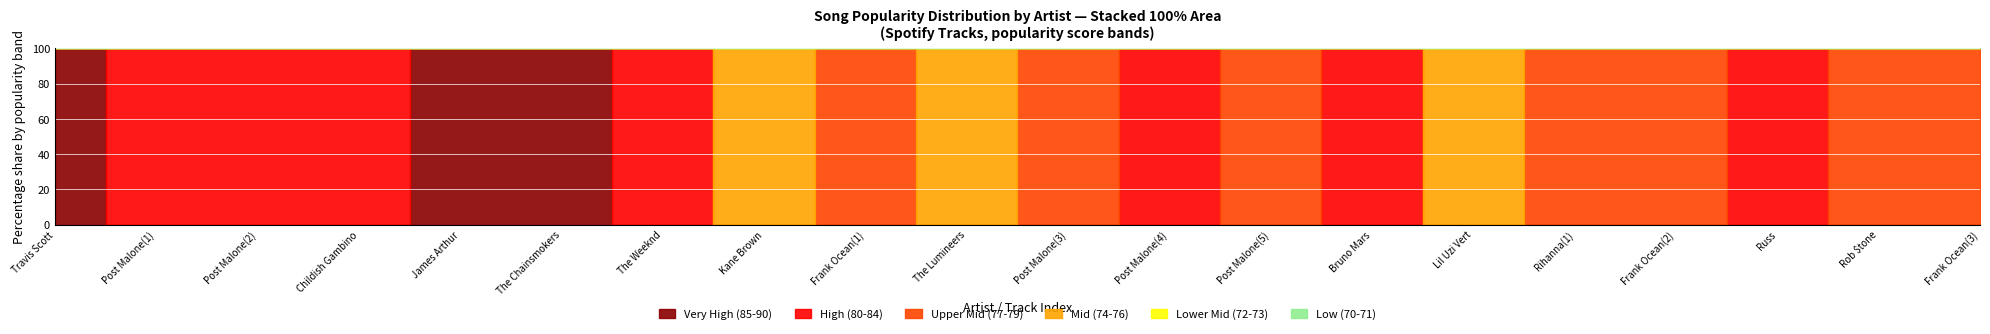

True or false: Upper Mid (77-79) and Lower Mid (72-73) intersect in this chart.

False